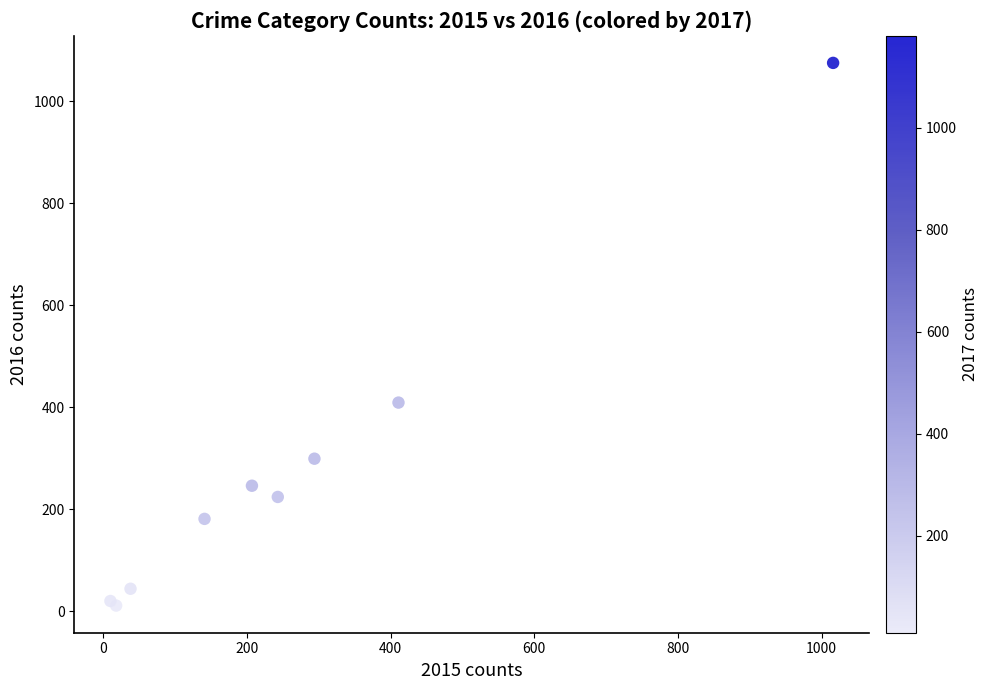

What Y value in the scatter plot is closest to 543?

409